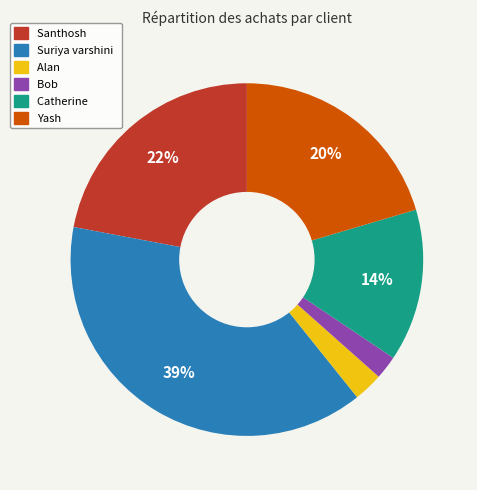

Is the sum of Alan and Bob greater than half?

No